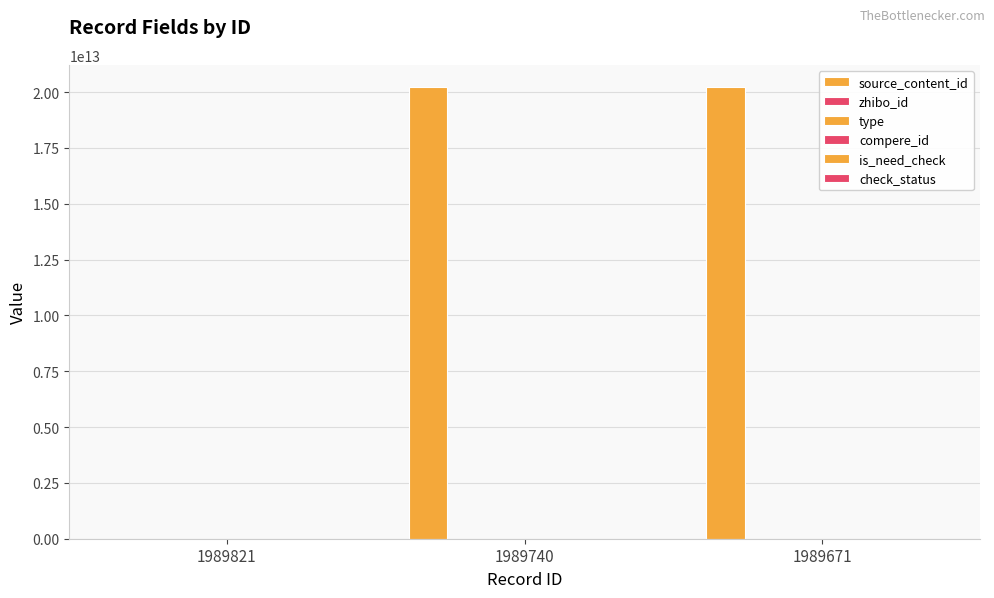

What is the sum of the zhibo_id values at 1989821 and 1989671?

304